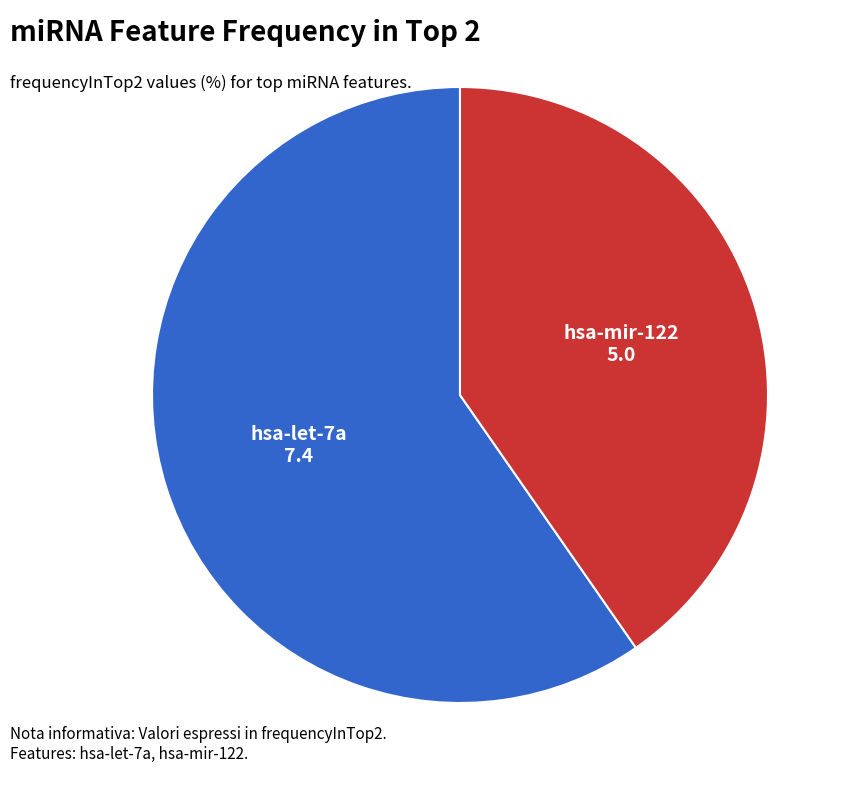

Combined, do hsa-mir-122 and hsa-let-7a account for over 50%?

Yes